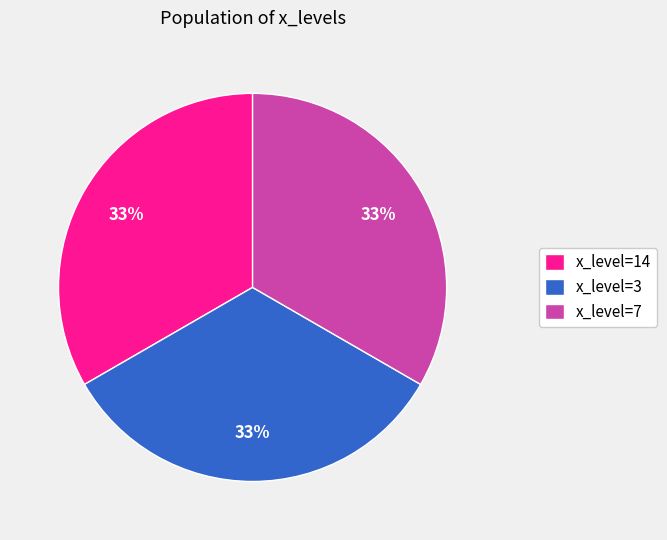

What is the ratio of the value at x_level=3 to the value at x_level=7?

1.0